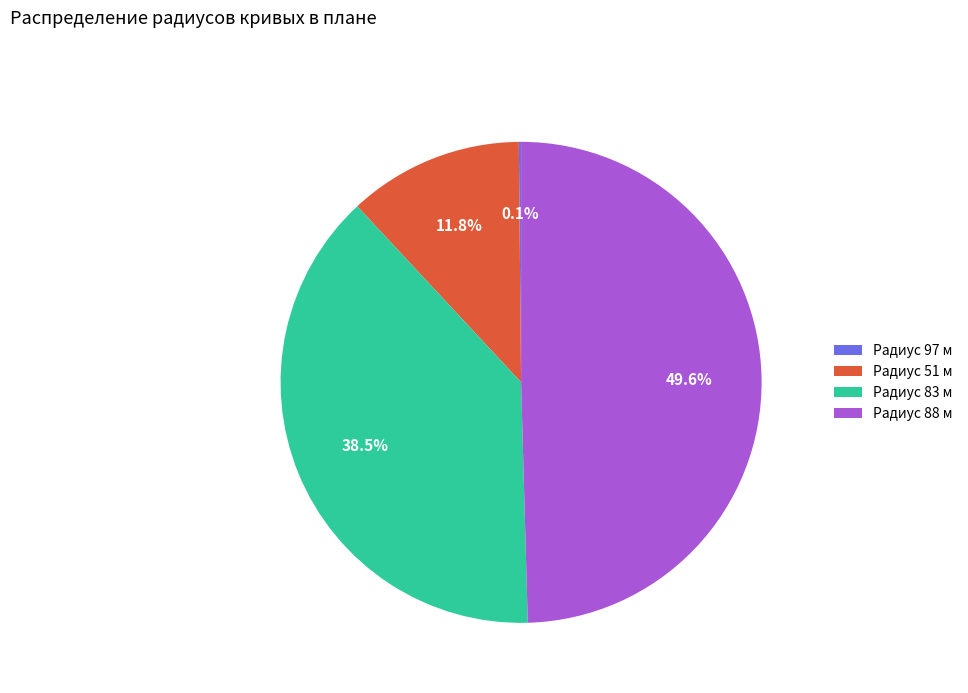

Which has a higher value, Радиус 88 м or Радиус 51 м?

Радиус 88 м